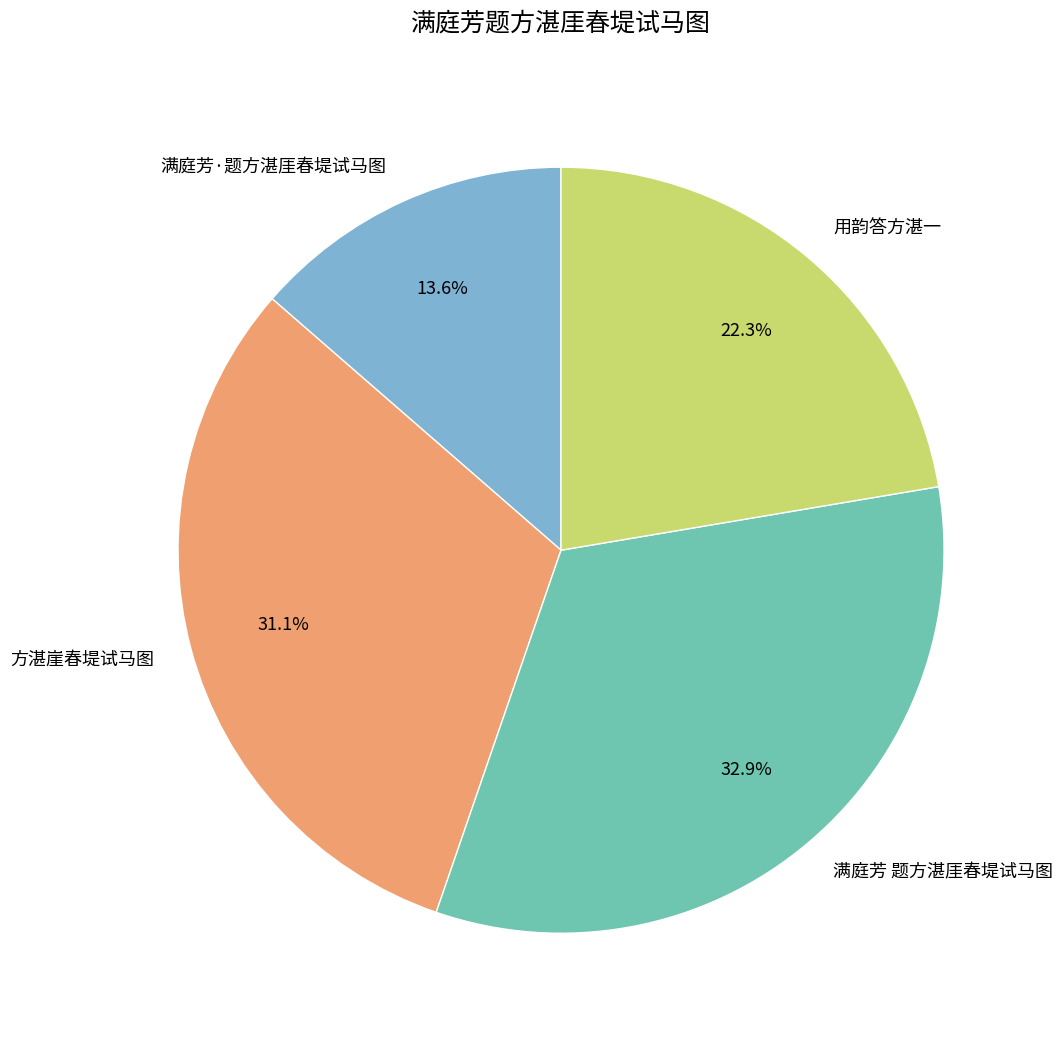

Is it true that 满庭芳·题方湛厓春堤试马图 is 4% of the pie?

False